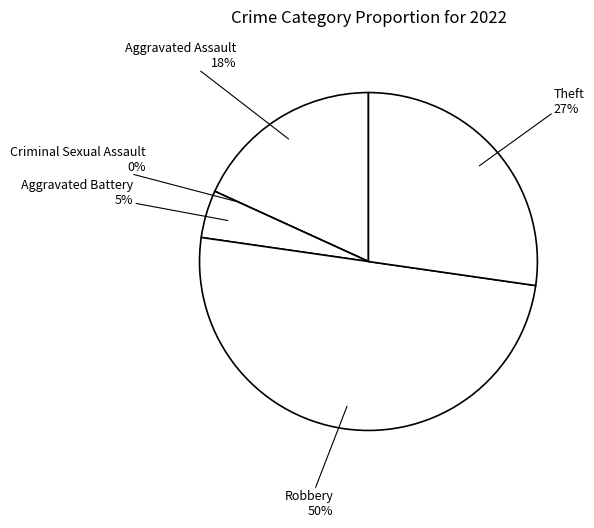

Between Aggravated Assault and Aggravated Battery, which is larger?

Aggravated Assault